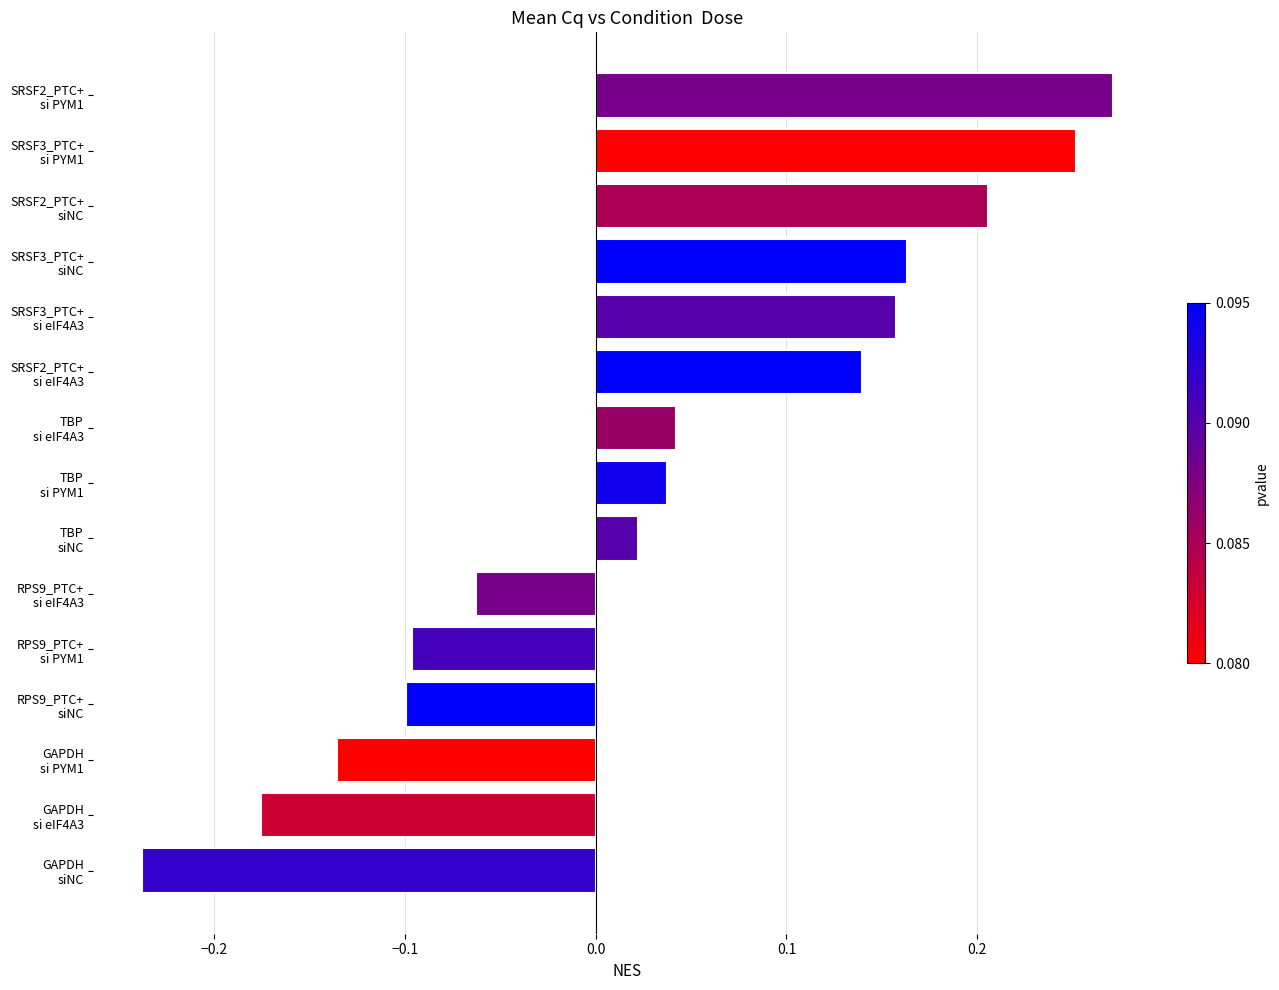

At which label is the value closest to 0?

TBP
siNC